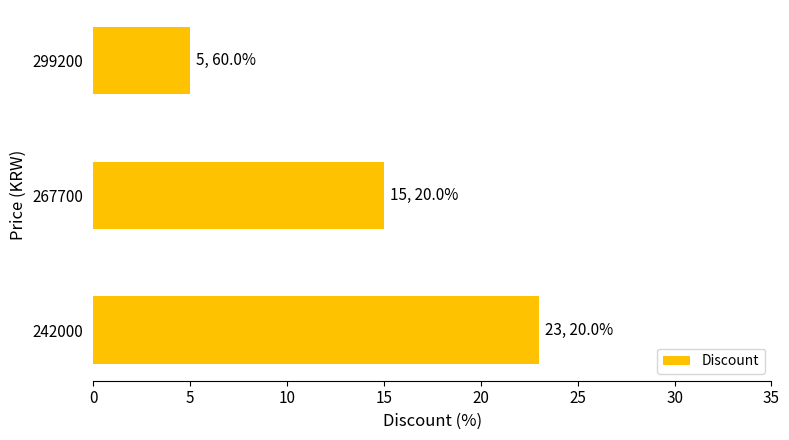

Reading bottom to top, list all the values displayed in this chart.

23	15	5